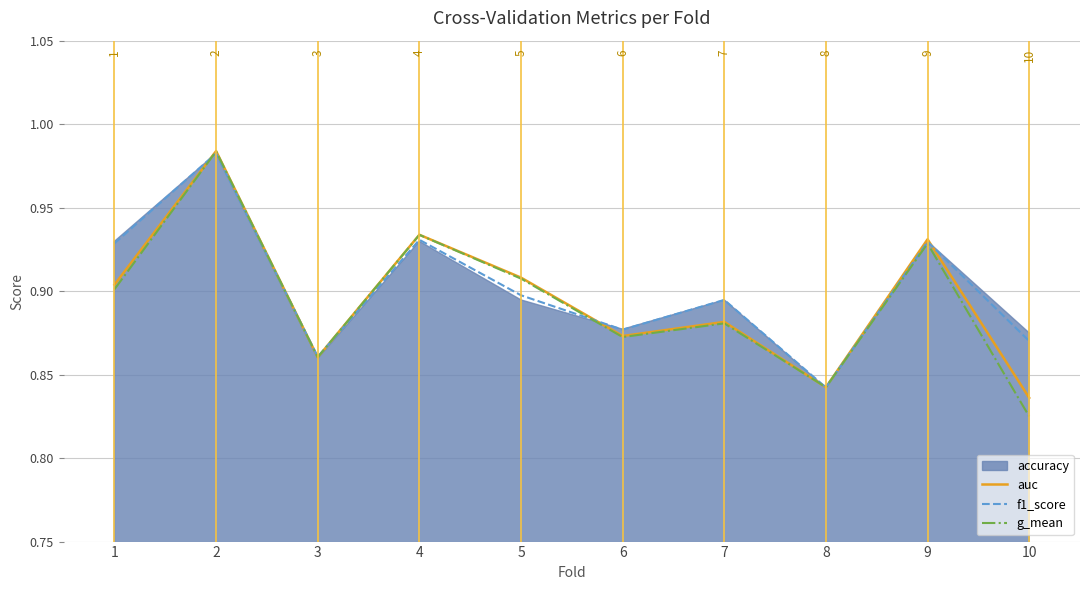

What is the average value of the f1_score series?

0.9